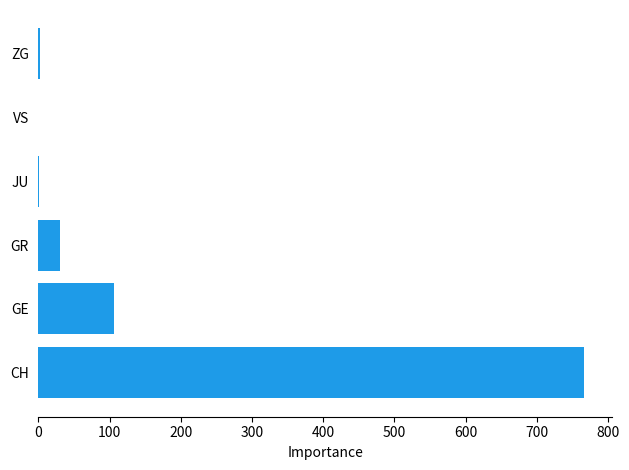

How many series are shown in this chart?

1